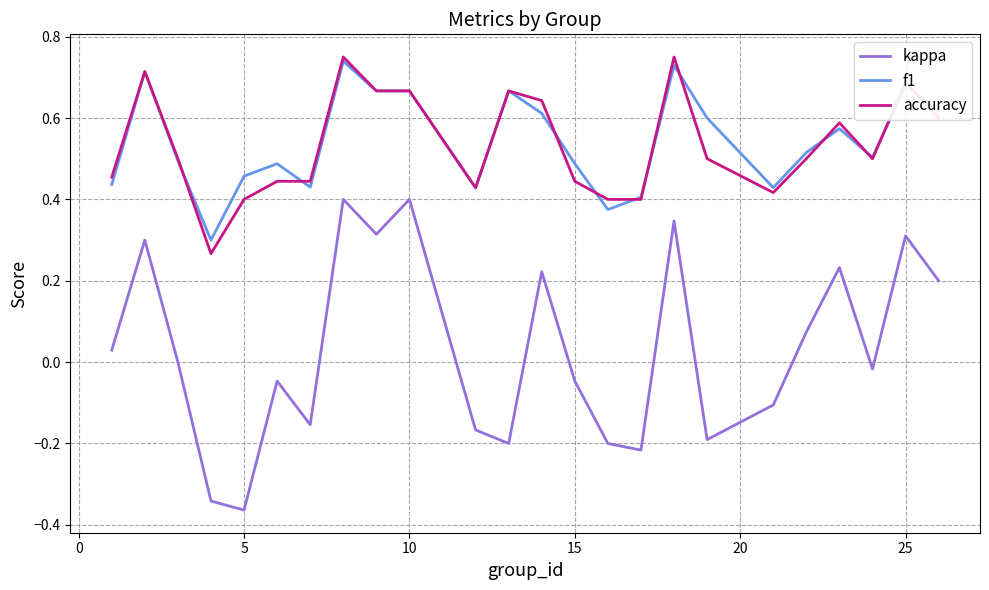

Which series has the widest spread of values?

kappa